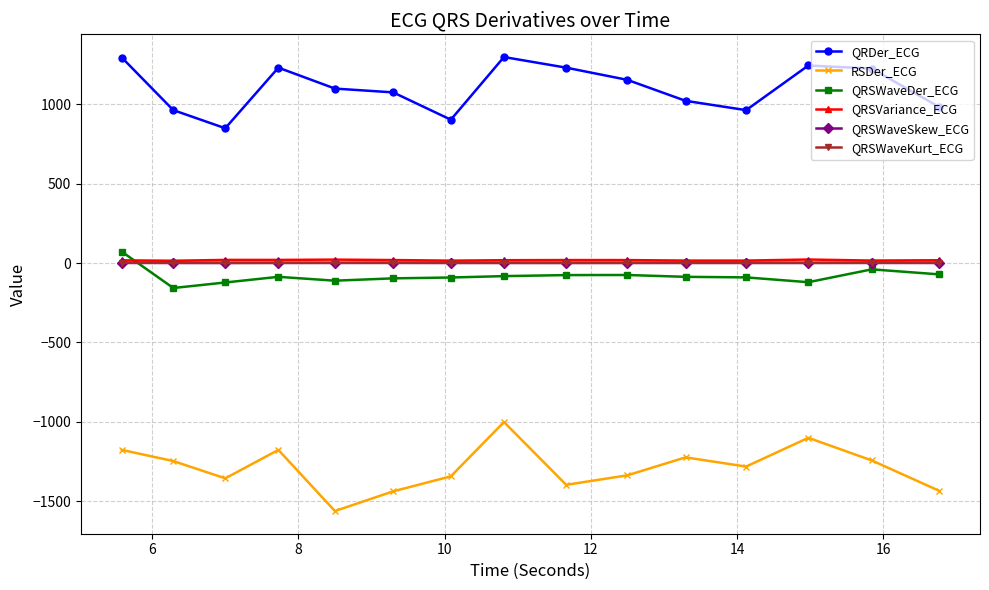

What is the minimum value shown in the chart?

-1563.0